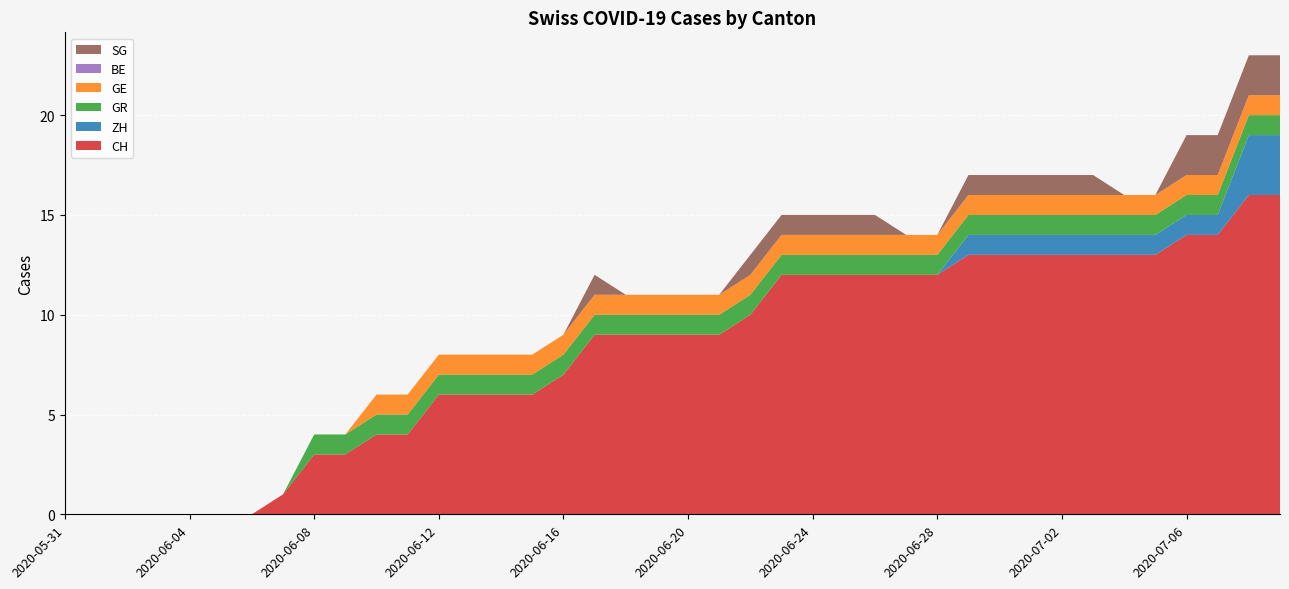

Reading right to left, list all the values displayed in this chart.

CH: 16	16	14	14	13	13	13	13	13	13	13	12	12	12	12	12	12	10	9	9	9	9	9	7	6	6	6	6	4	4	3	3	1	0	0	0	0	0	0	0
ZH: 3	3	1	1	1	1	1	1	1	1	1	0	0	0	0	0	0	0	0	0	0	0	0	0	0	0	0	0	0	0	0	0	0	0	0	0	0	0	0	0
GR: 1	1	1	1	1	1	1	1	1	1	1	1	1	1	1	1	1	1	1	1	1	1	1	1	1	1	1	1	1	1	1	1	0	0	0	0	0	0	0	0
GE: 1	1	1	1	1	1	1	1	1	1	1	1	1	1	1	1	1	1	1	1	1	1	1	1	1	1	1	1	1	1	0	0	0	0	0	0	0	0	0	0
BE: 0	0	0	0	0	0	0	0	0	0	0	0	0	0	0	0	0	0	0	0	0	0	0	0	0	0	0	0	0	0	0	0	0	0	0	0	0	0	0	0
SG: 2	2	2	2	0	0	1	1	1	1	1	0	0	1	1	1	1	1	0	0	0	0	1	0	0	0	0	0	0	0	0	0	0	0	0	0	0	0	0	0